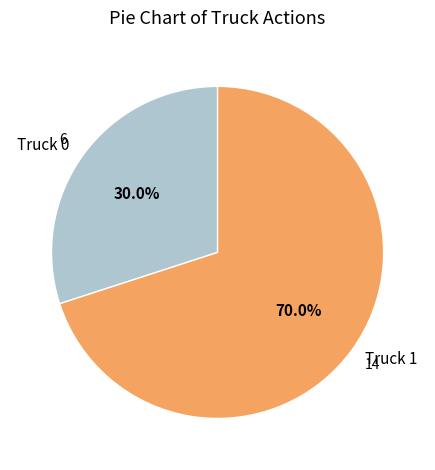

What is the ratio of the value at Truck 1 to the value at Truck 0?

2.3